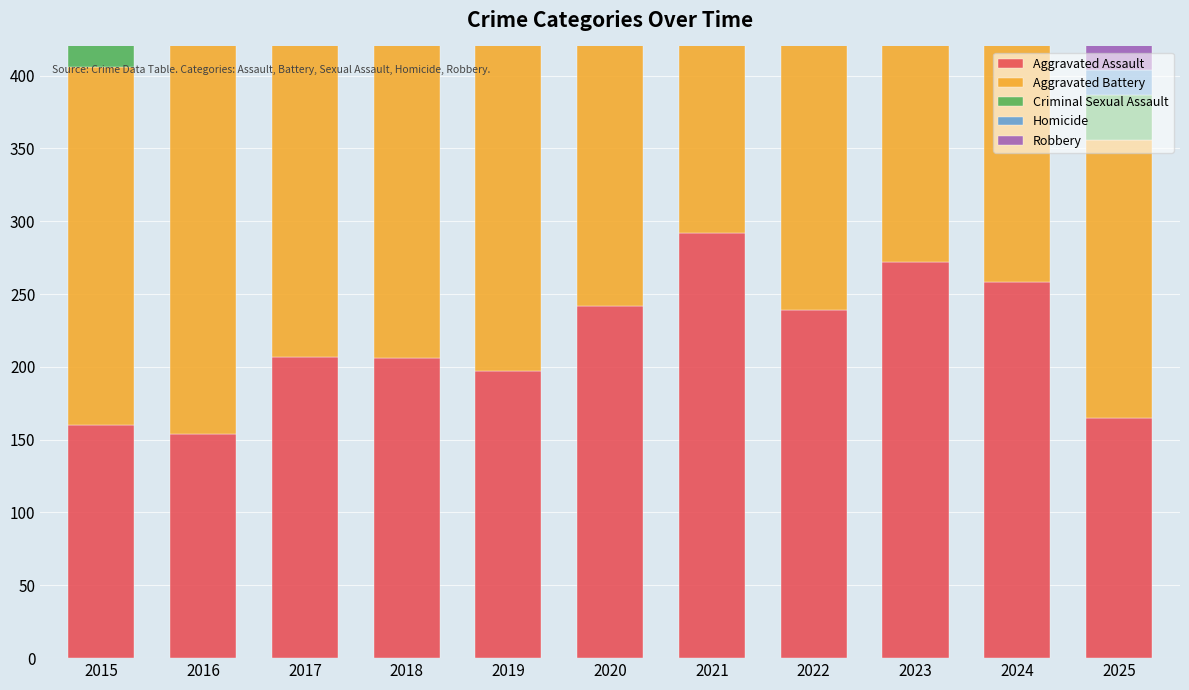

At which category is the sum across all series the highest?

2021